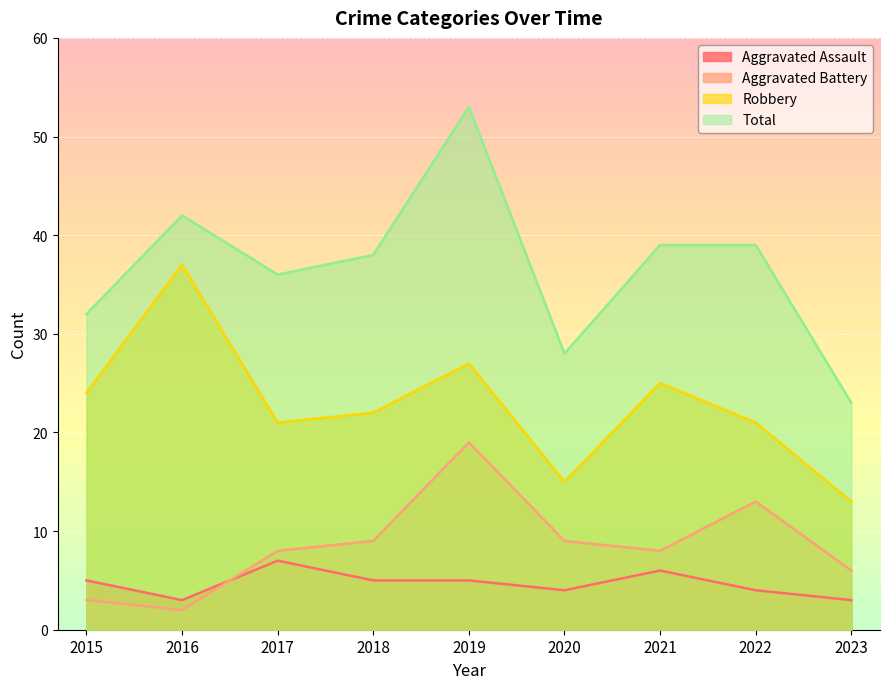

What value does the Robbery series have at 2016, to the nearest 5?

35